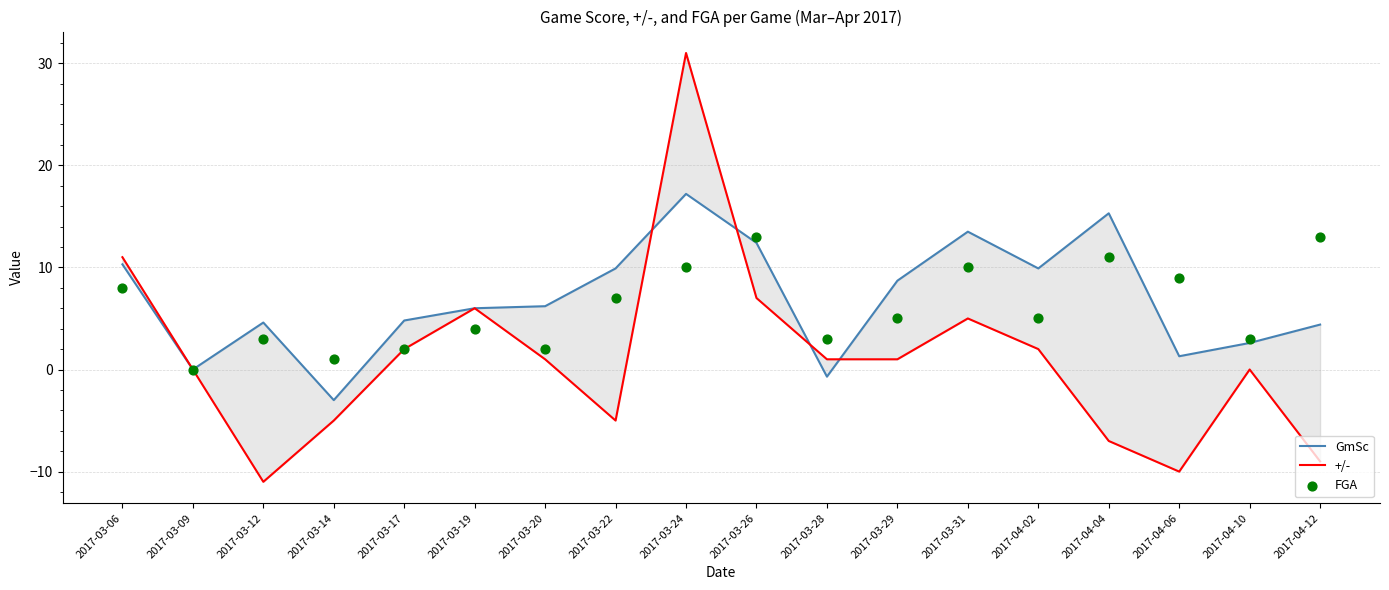

Which series reaches the maximum Y coordinate?

+/-